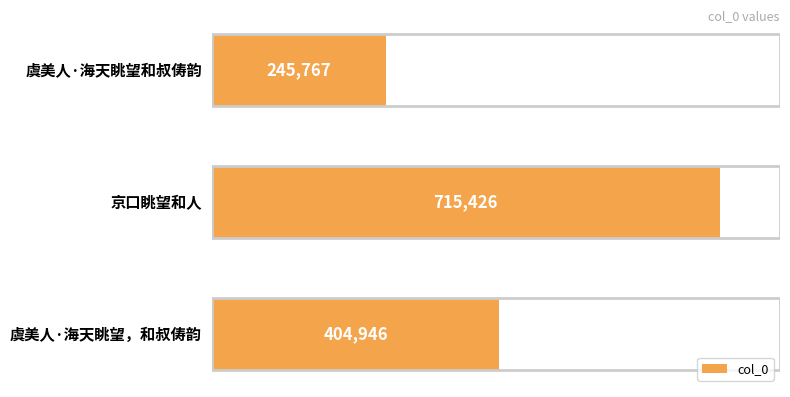

What is the minimum value shown in the chart?

245767